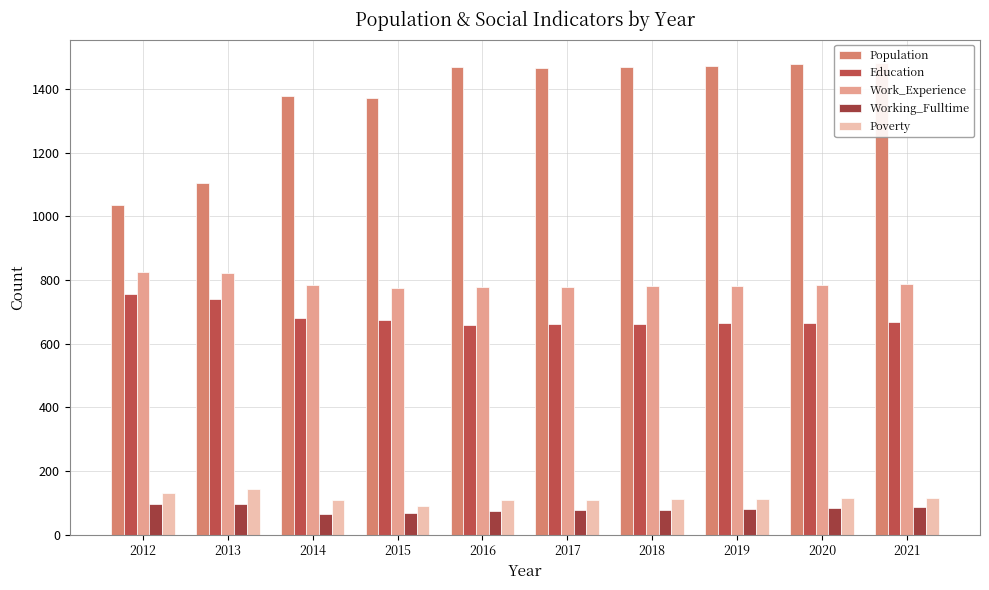

Which series has the largest total across all categories?

Population